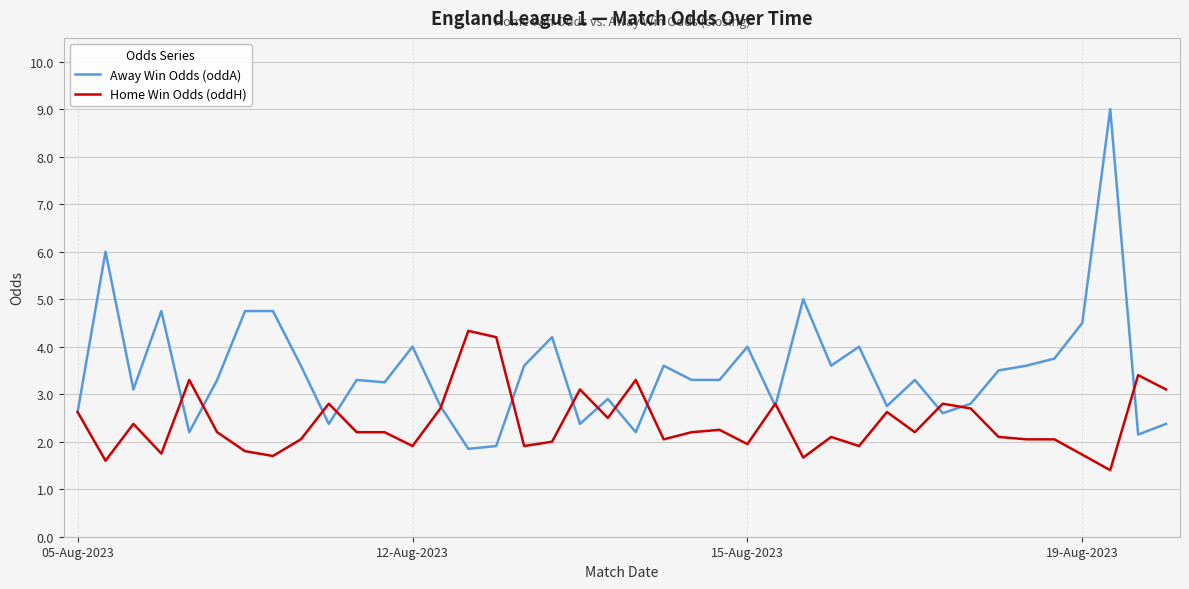

Rank the series by their maximum value, from lowest to highest.

Home Win Odds (oddH), Away Win Odds (oddA)